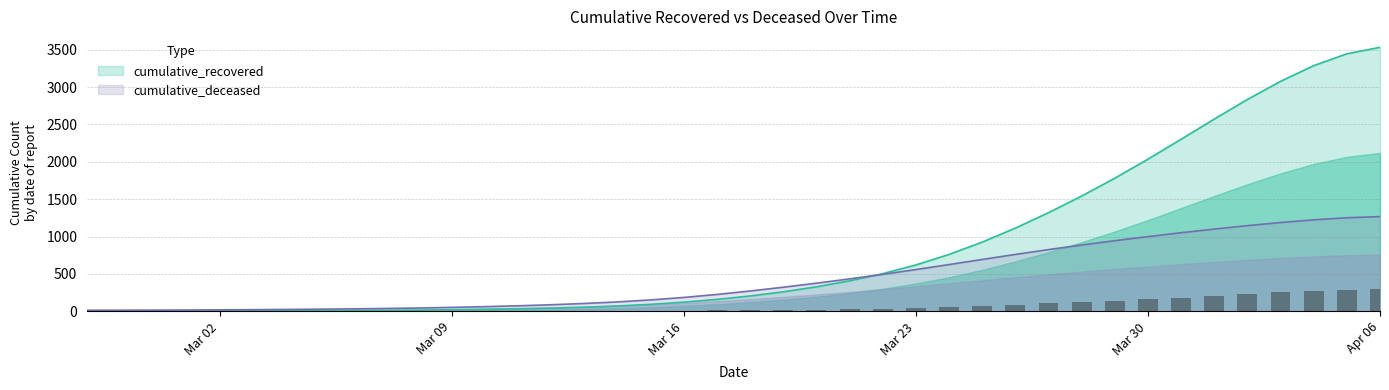

What is the highest value of the cumulative_deceased series?

1267.4